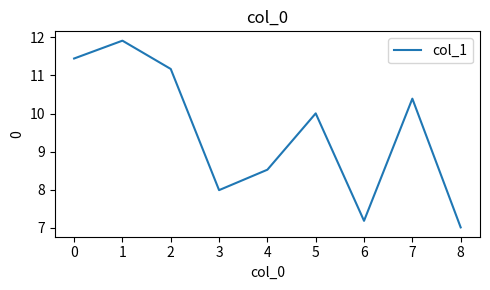

Which label corresponds to the smallest value in the chart?

8